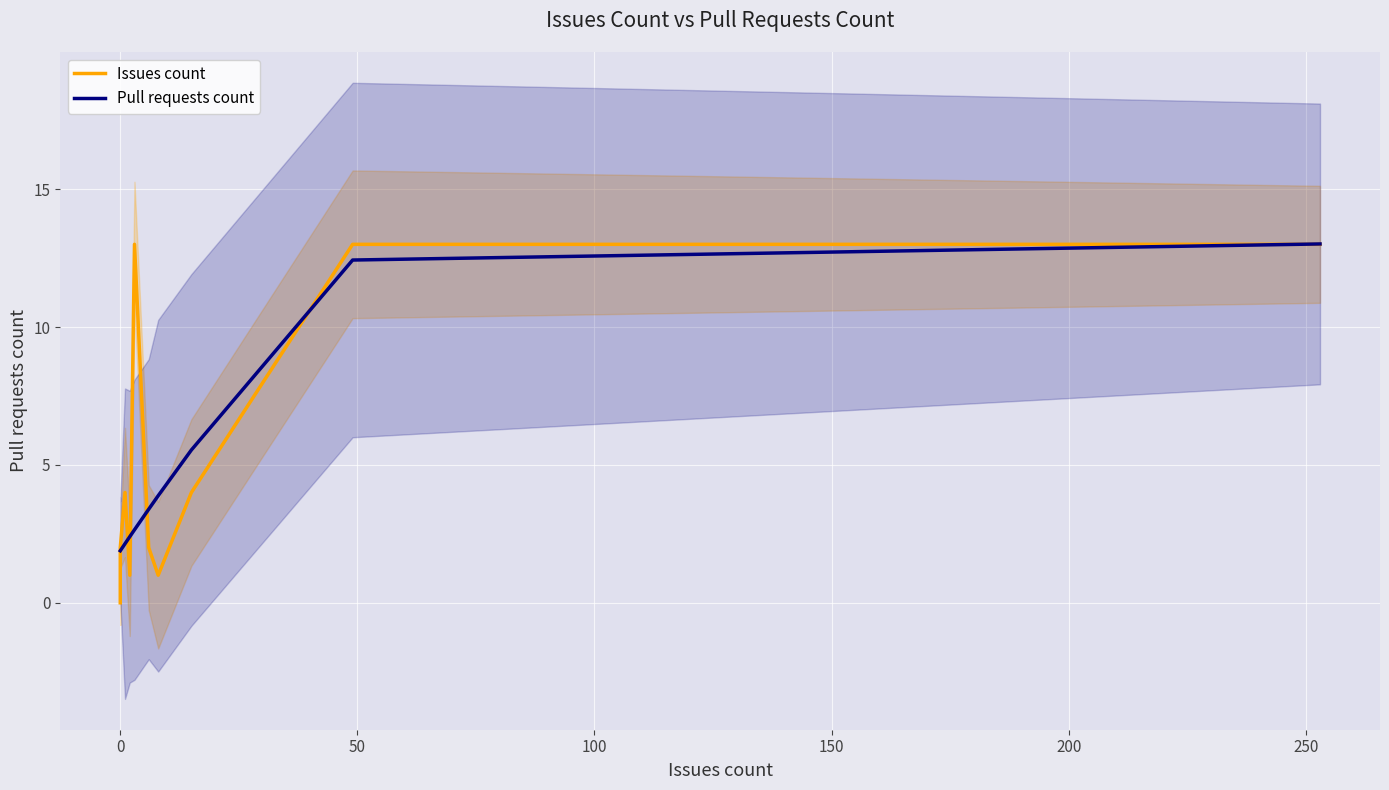

Rank the series by their maximum value, from lowest to highest.

Issues count, Pull requests count